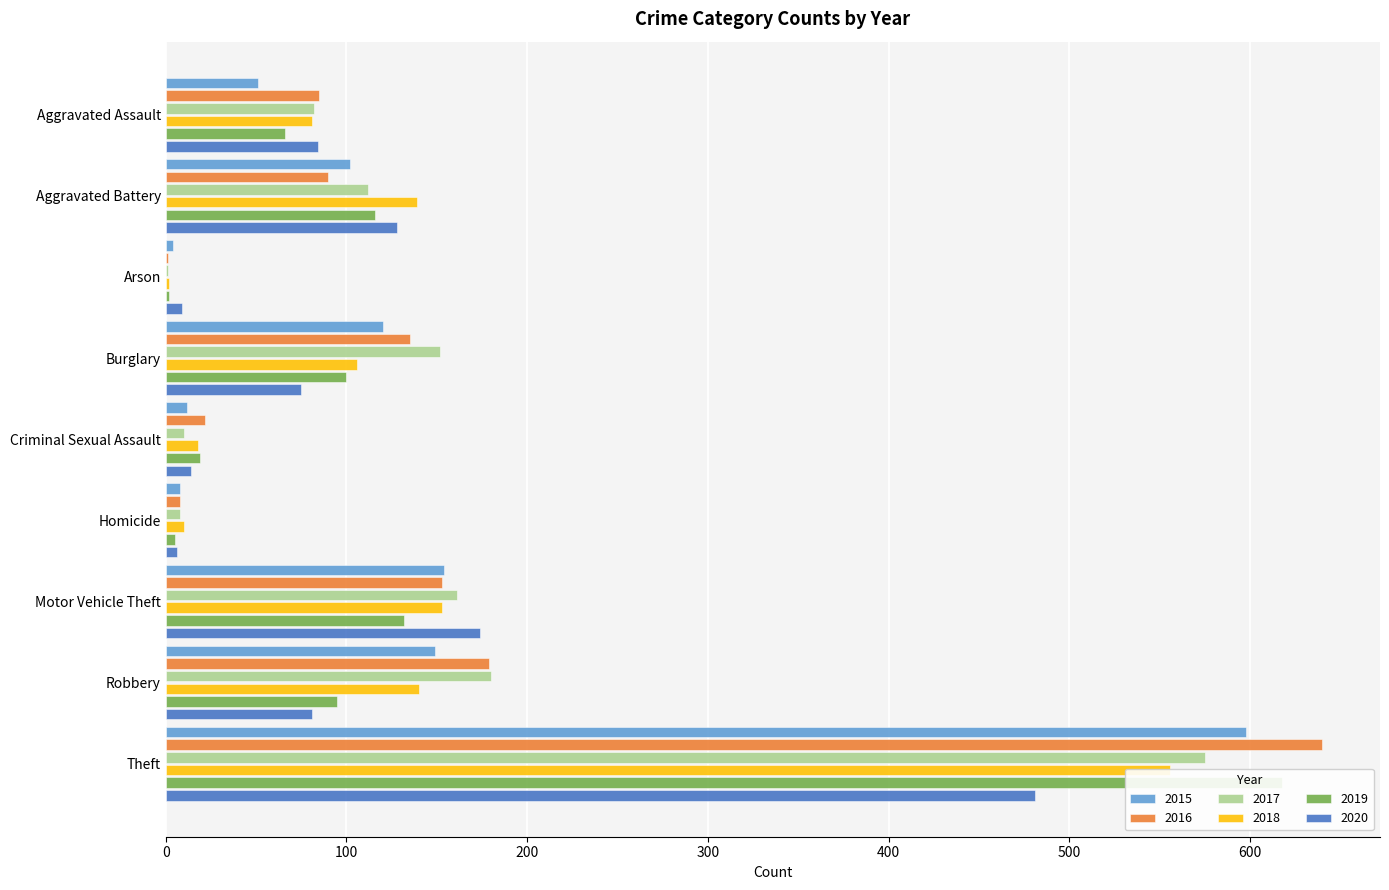

What is the spread (max minus min) of values at Arson?

8